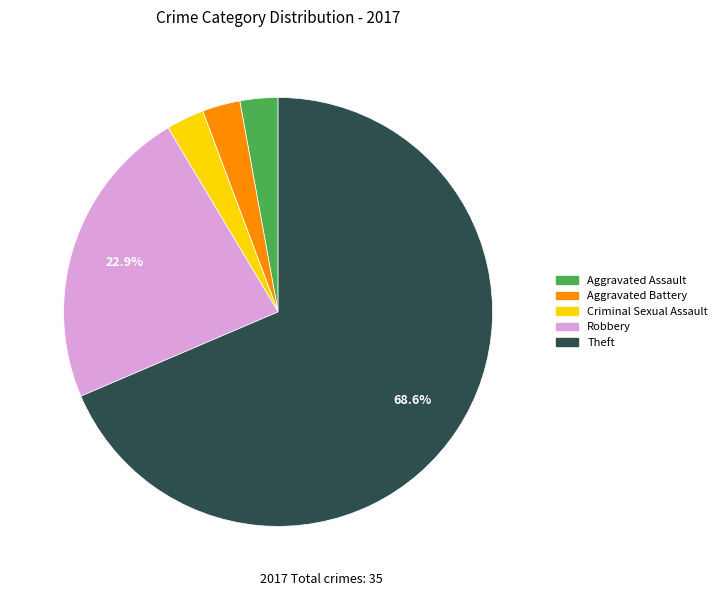

Does any single category account for the majority?

Yes